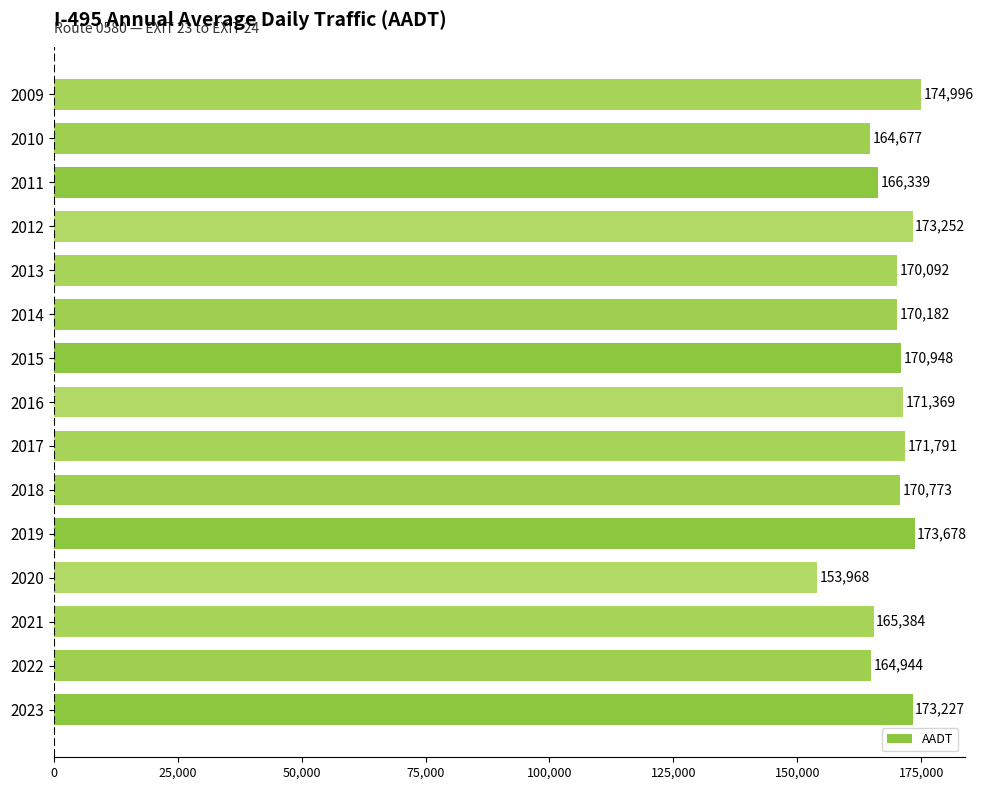

What is the sum of the values at 2012 and 2010?

337929